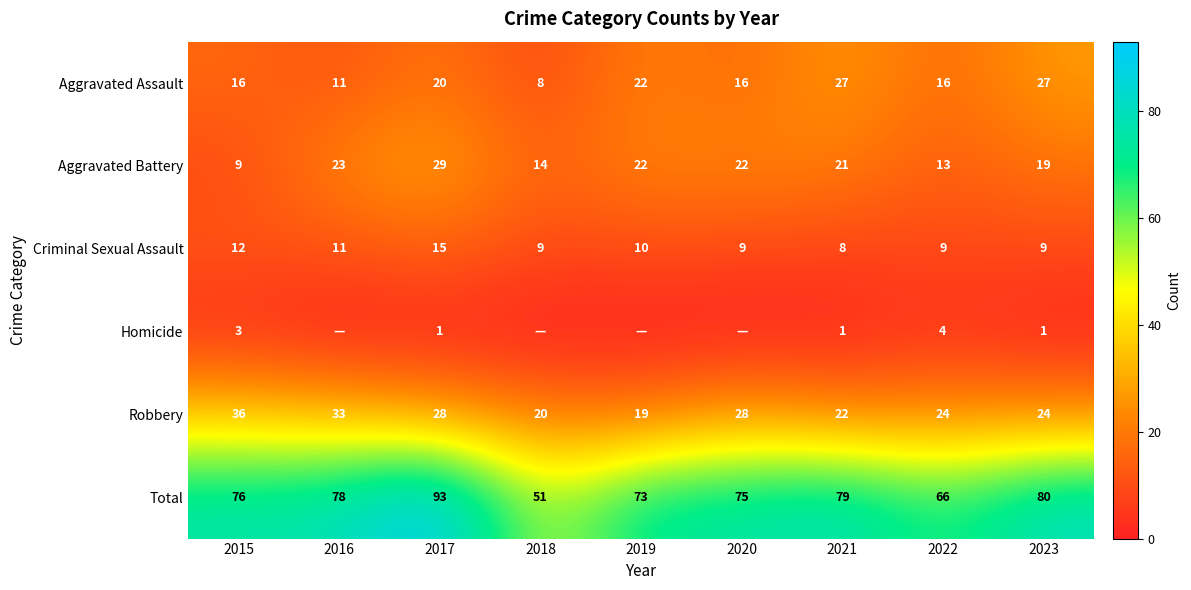

Where does the Robbery series first go above 24?

2015